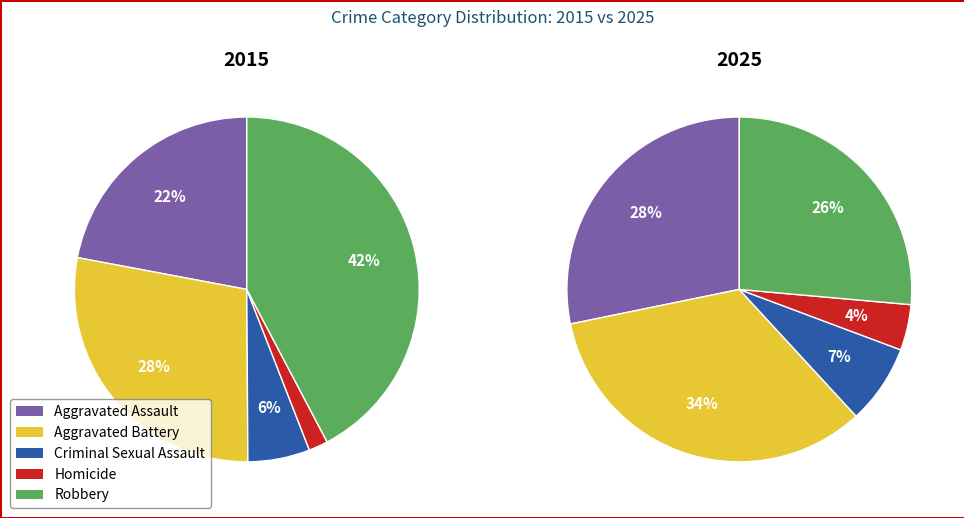

How many slices are in this pie chart?

5